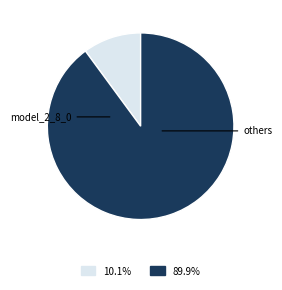

Does any single category account for the majority?

Yes